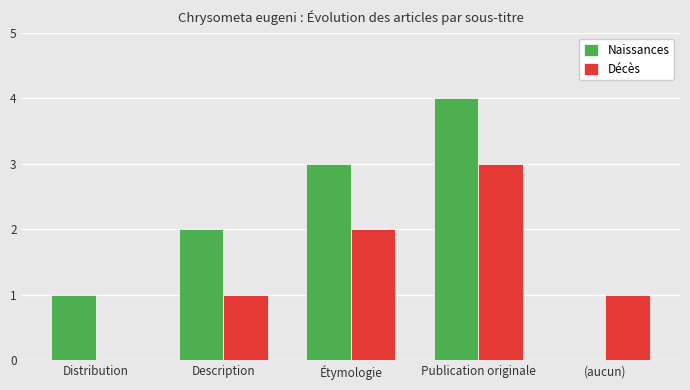

Which series has the largest total across all categories?

Naissances